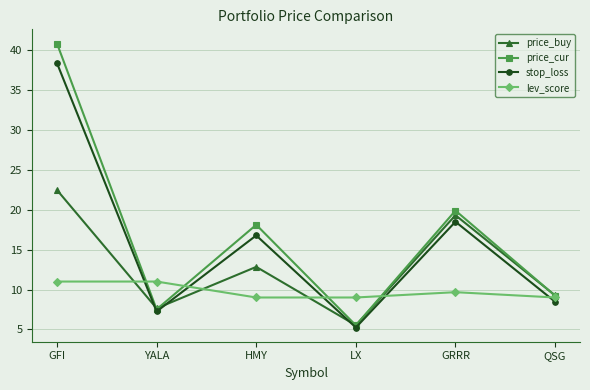

The value of stop_loss at QSG is 8.5. True or false?

True